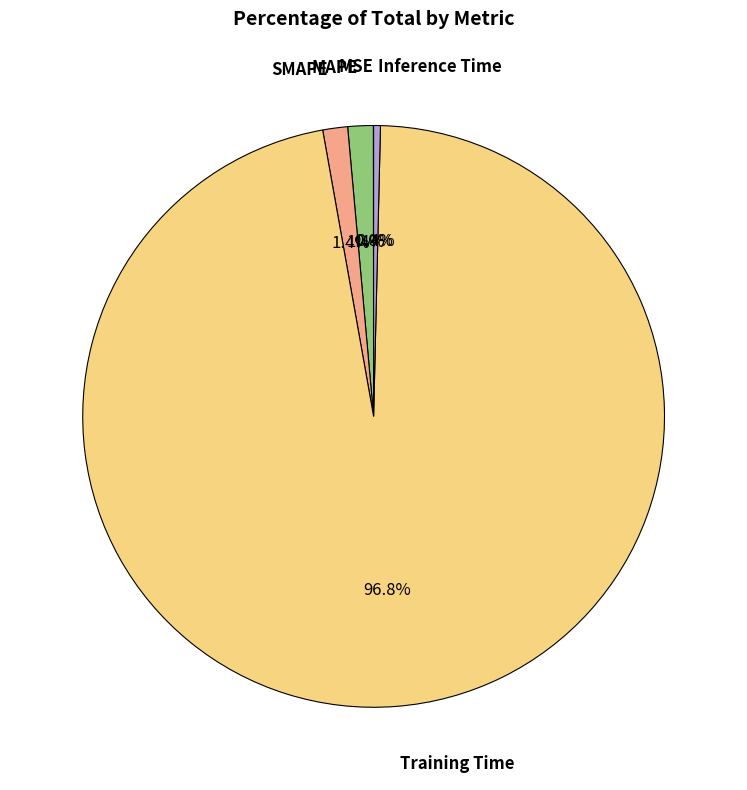

Does any single category account for the majority?

Yes